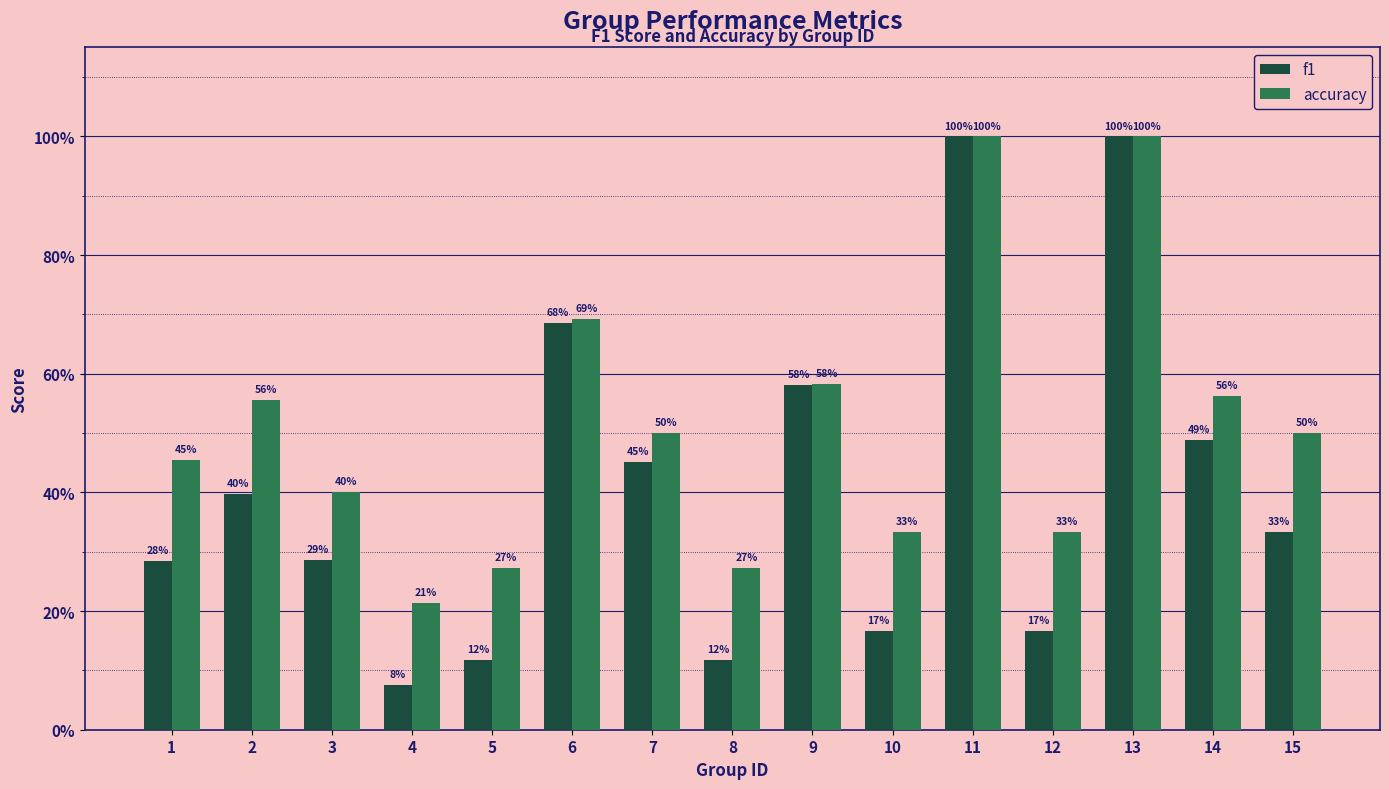

What are all the series names shown in the legend?

f1, accuracy